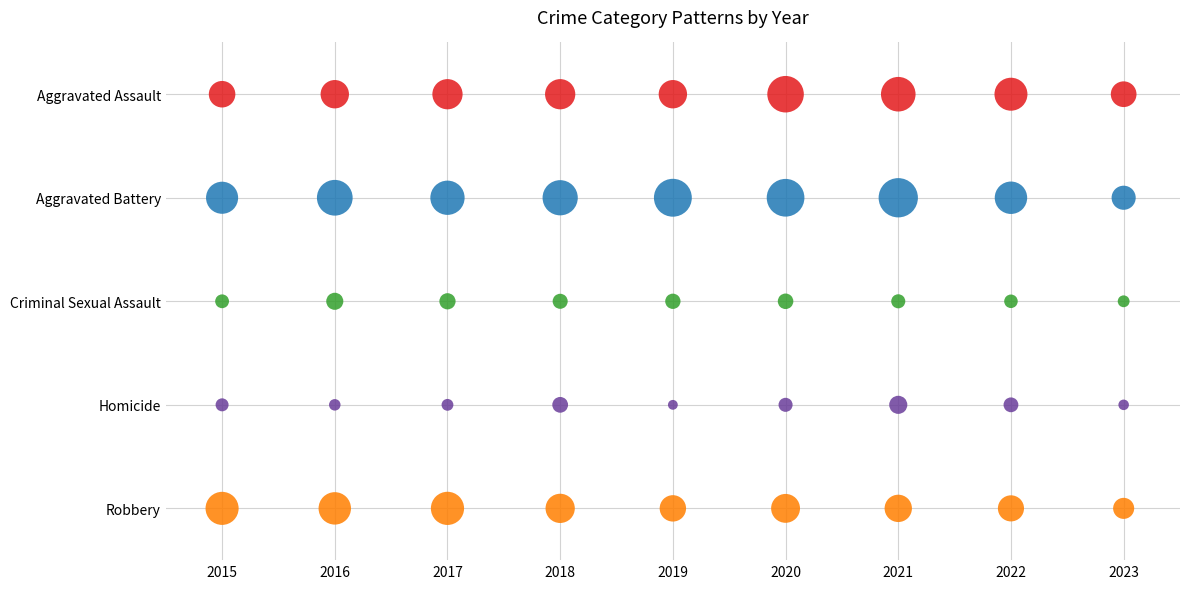

Is it true that Criminal Sexual Assault equals 2 at 2019?

True